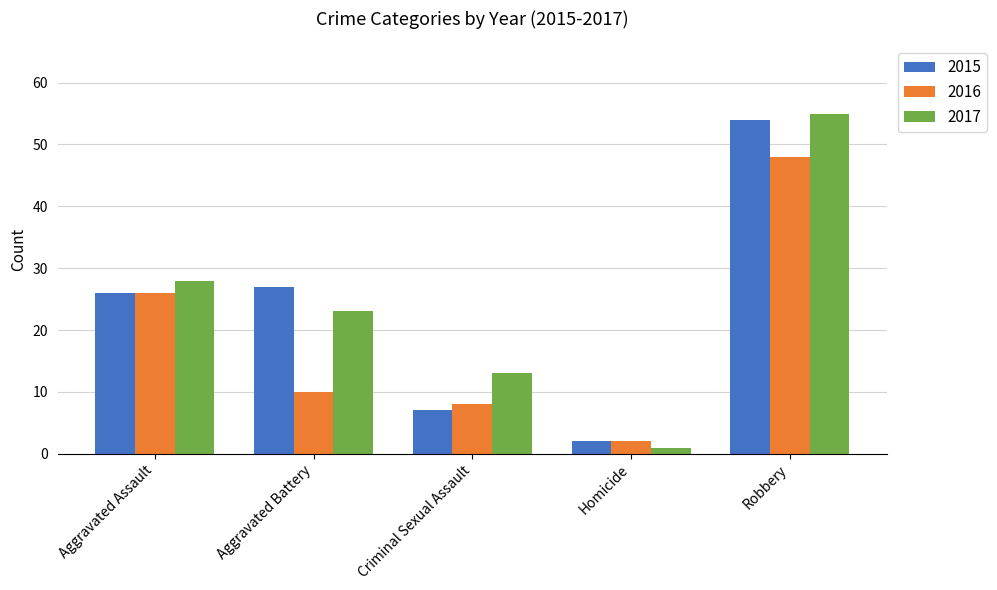

Does the chart contain stacked bars?

No